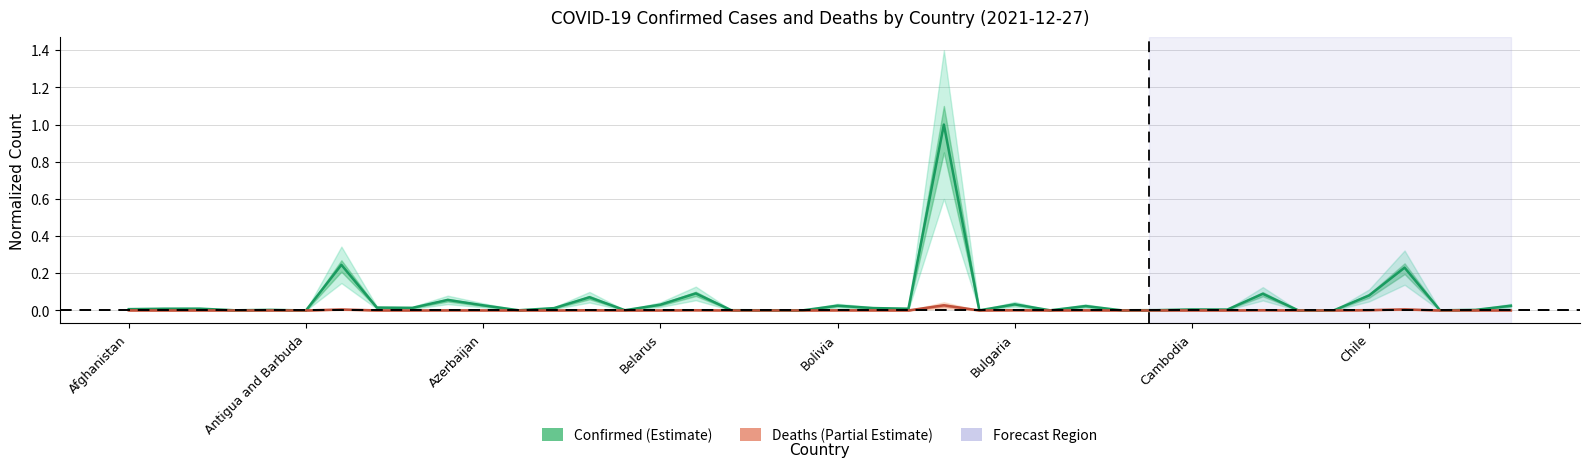

Is the value of Confirmed at 14 greater than the value of Deaths at 10?

Yes